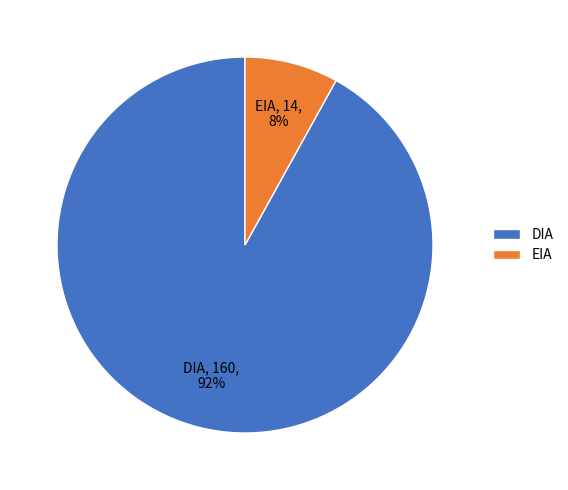

To the nearest percent, what is the difference between the largest and smallest slice percentages?

84%